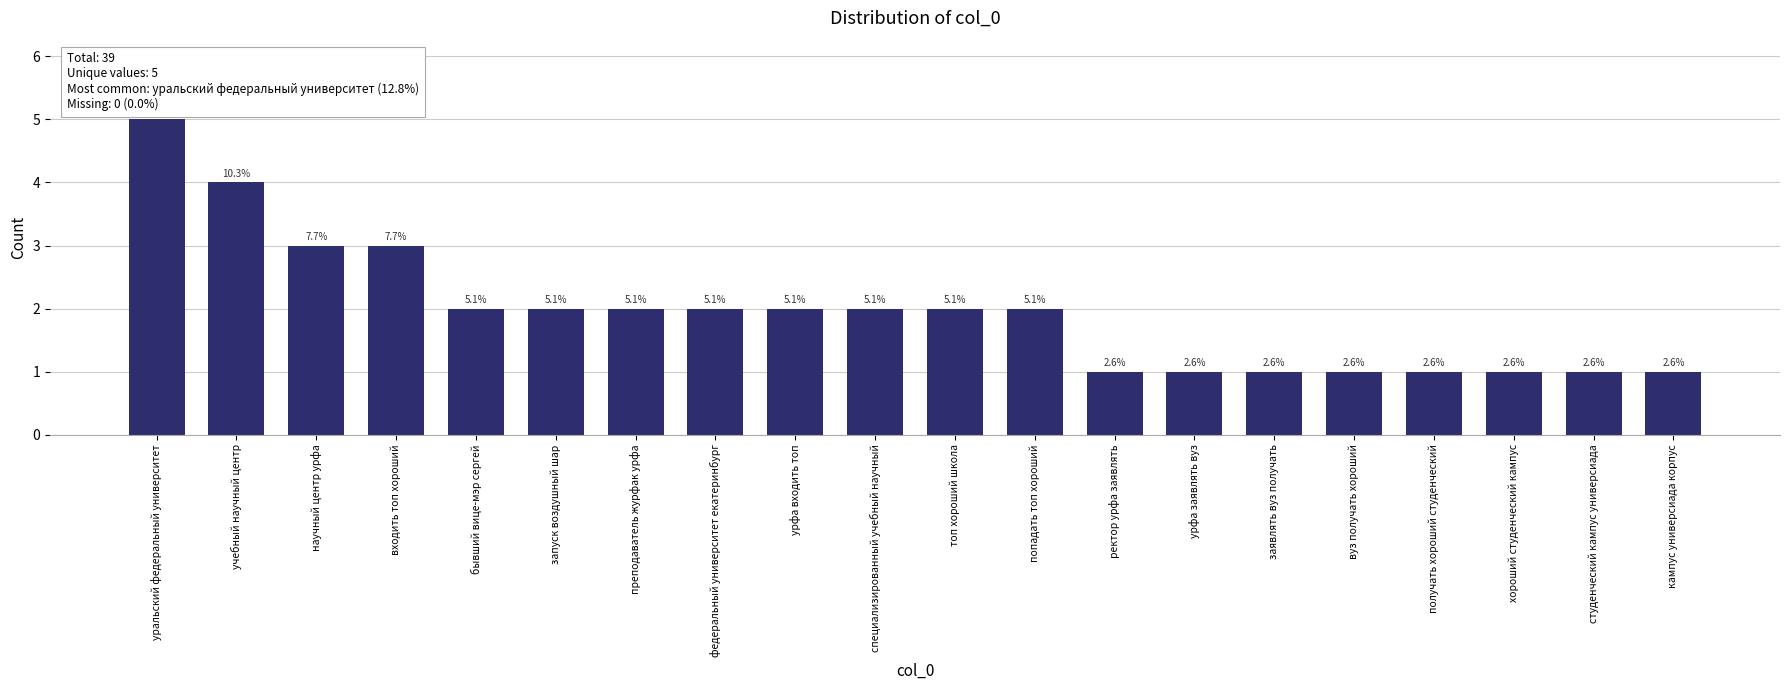

What position from the left is специализированный учебный научный?

10